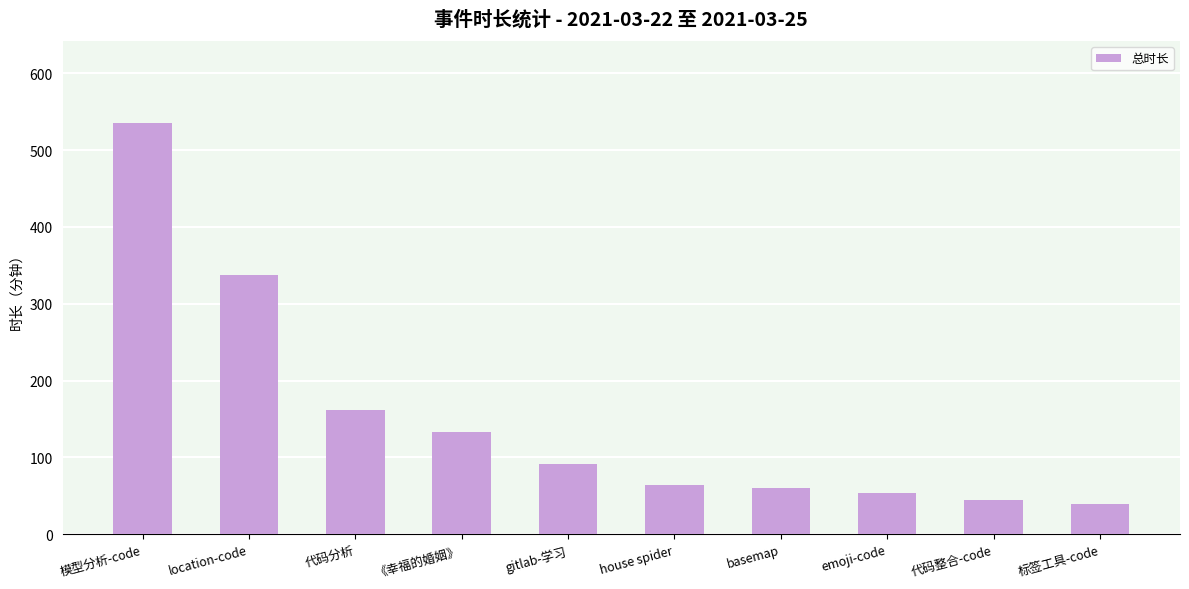

What is the minimum value shown in the chart?

39